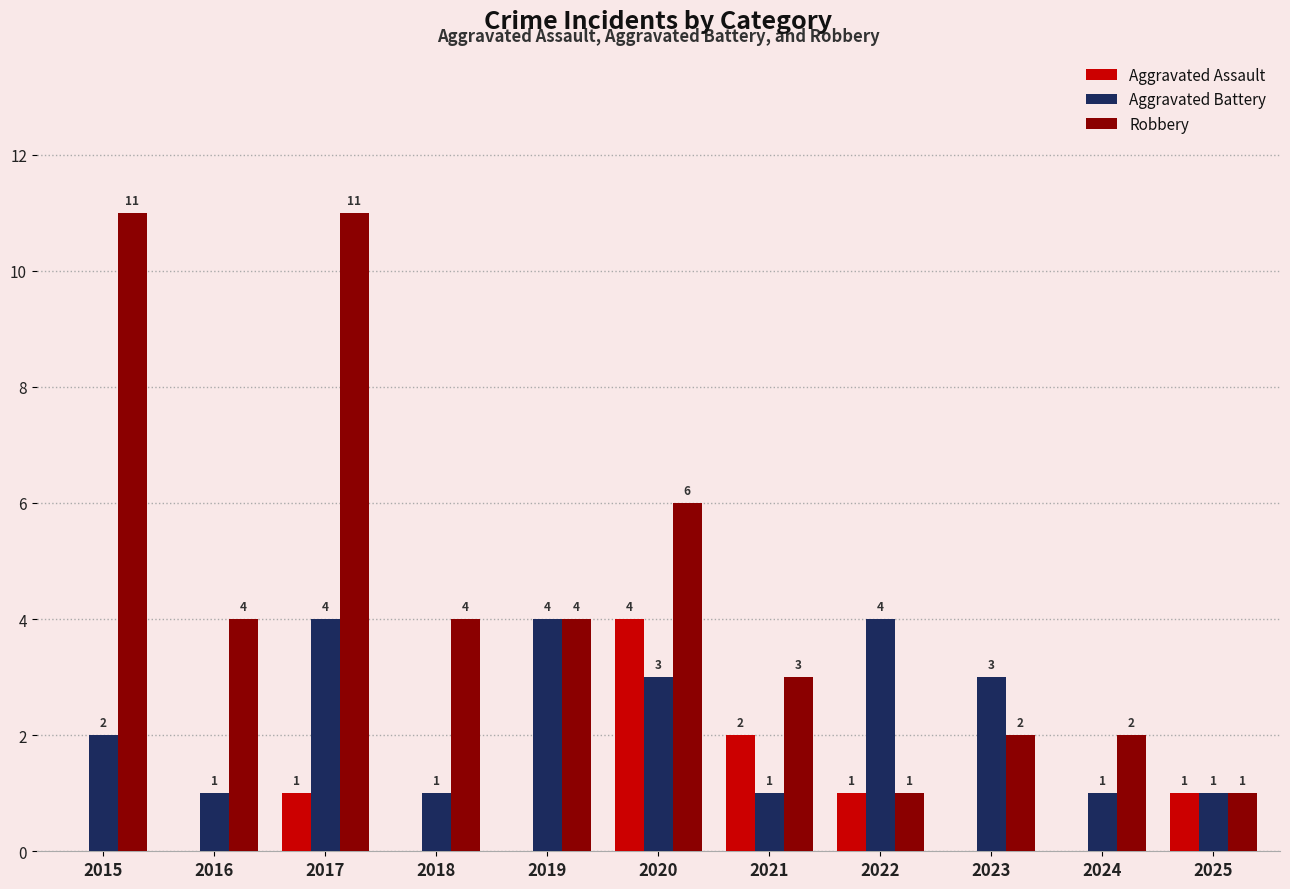

Which category has the highest value in the Aggravated Assault series?

2020